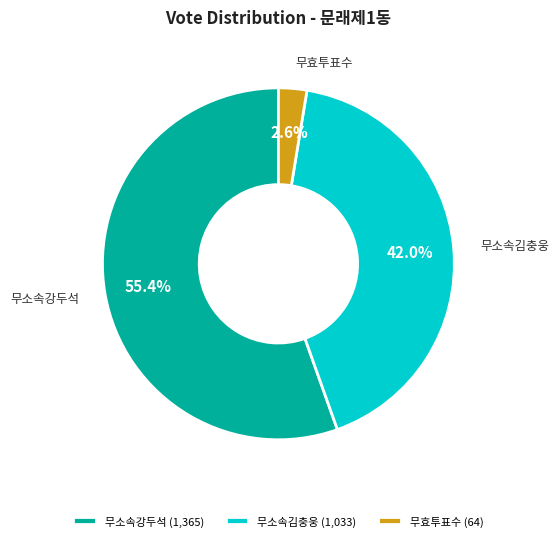

How many segments does this pie chart have?

3